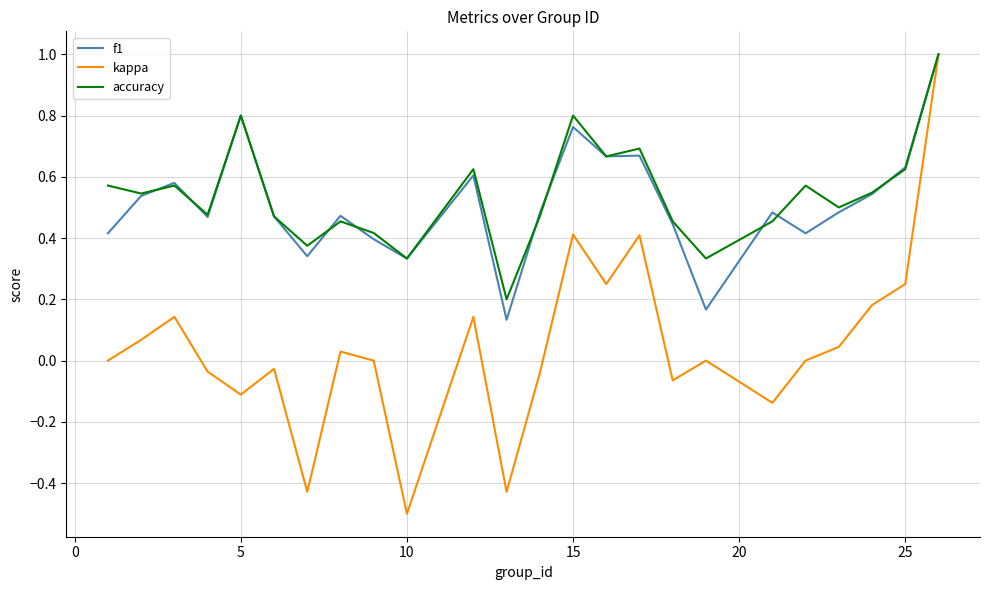

What is the maximum value for accuracy?

1.0